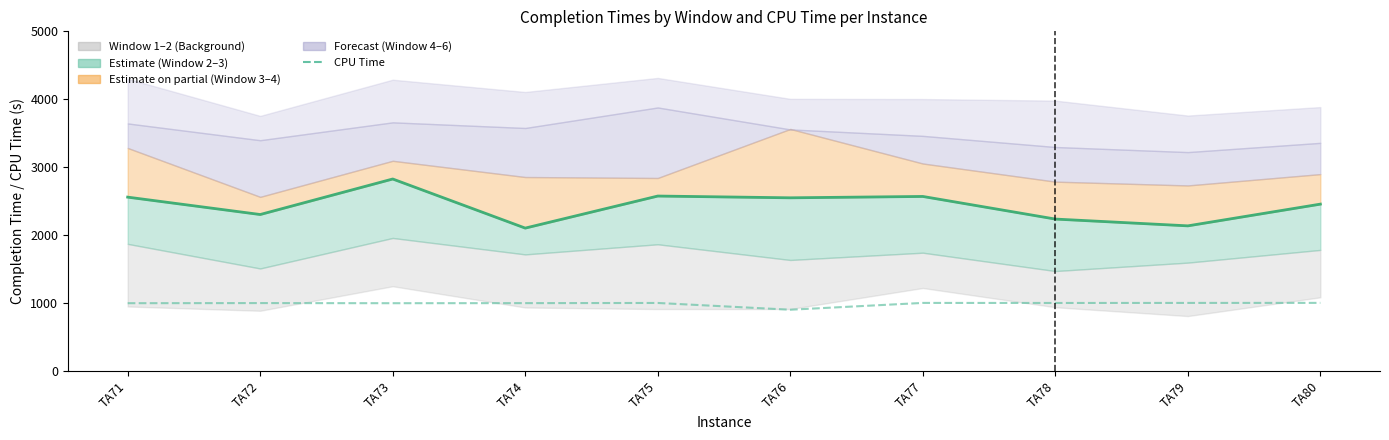

True or false: Window 3 (Estimate) has a value of 2770.8 at TA74.

False